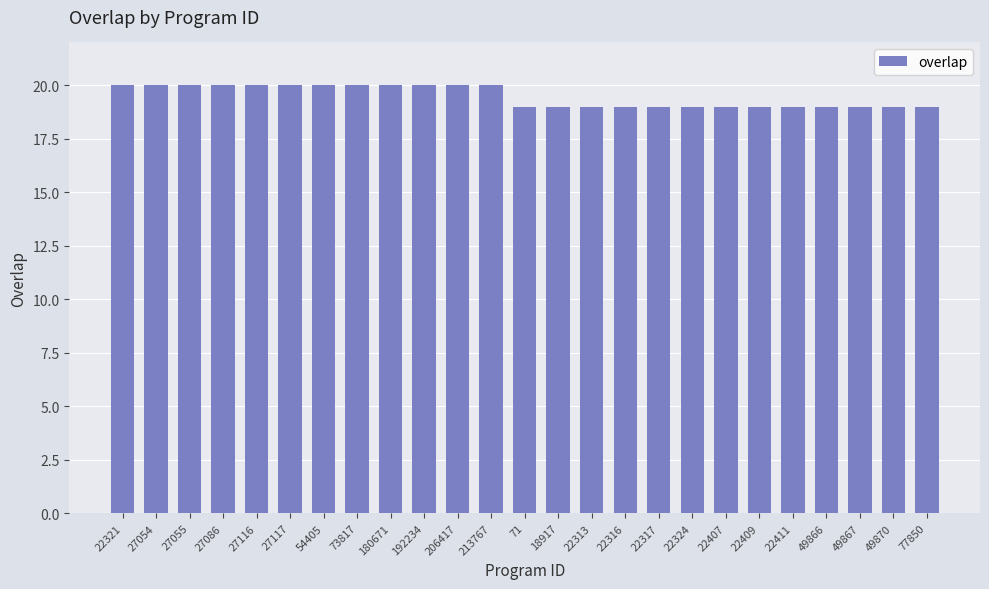

What is the difference between the maximum and minimum values?

1